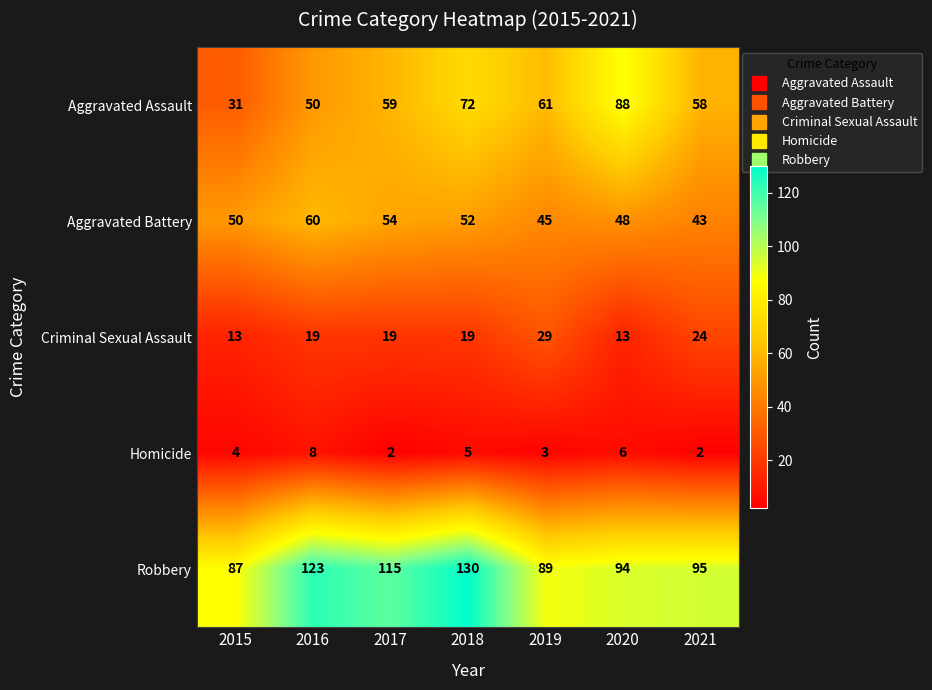

What is the average value of the Aggravated Assault series?

60